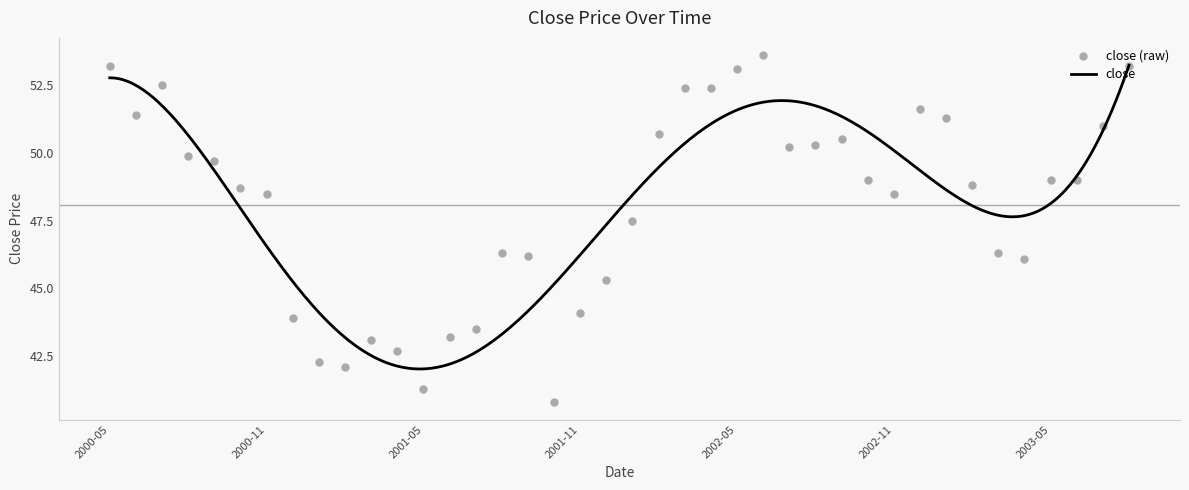

Between 2003-02 and 2000-05, which is larger?

2000-05